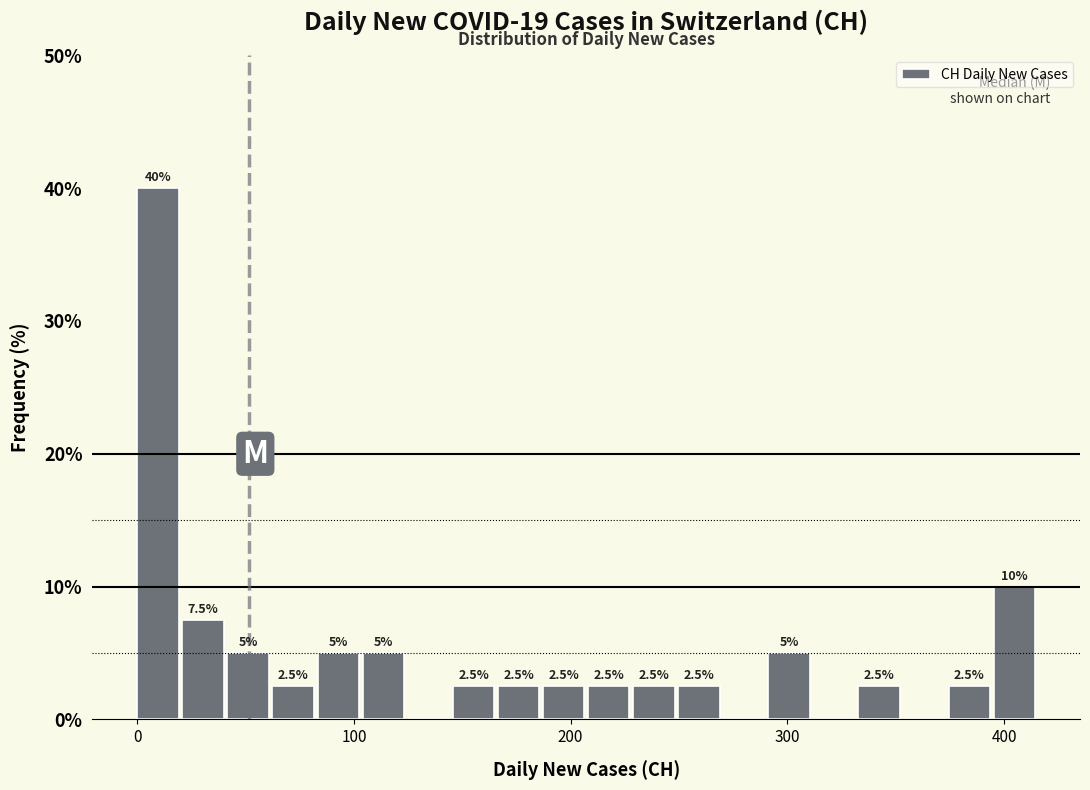

Read against the x-axis, roughly where is the centre of the tallest bar?

10